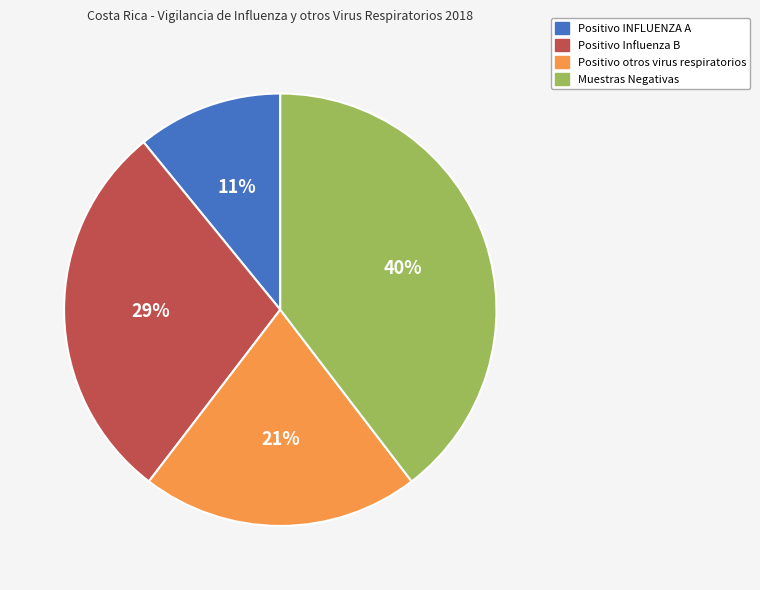

The Positivo otros virus respiratorios slice represents 21% of the pie. True or false?

True